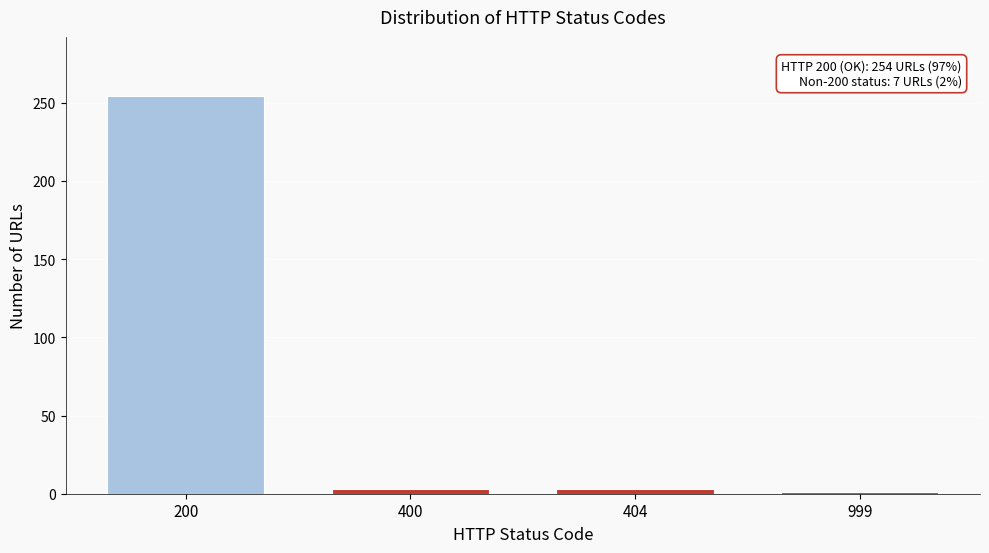

Reading left to right, transcribe all the data shown in this chart.

200=254	400=3	404=3	999=1